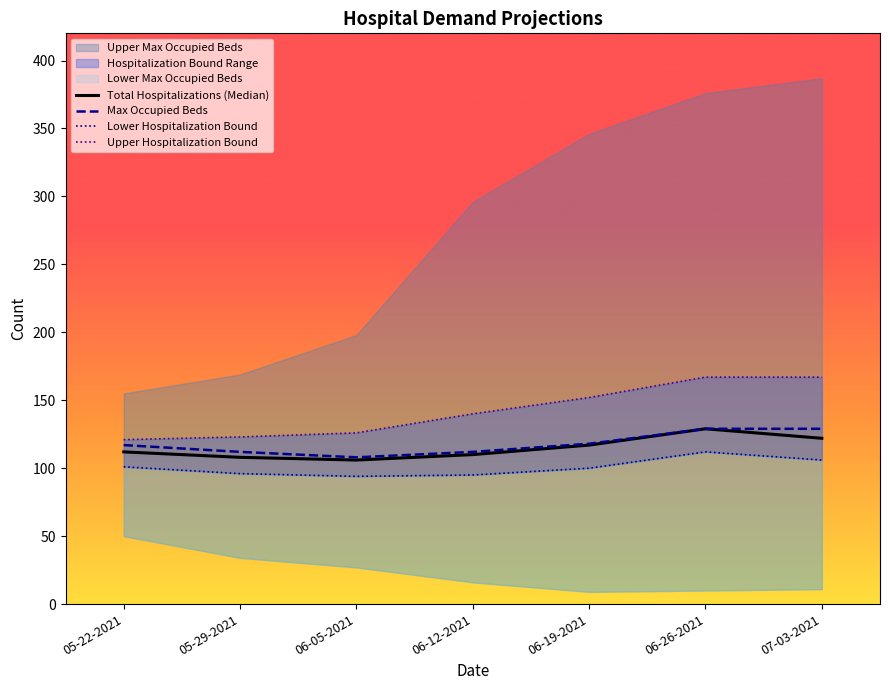

Does the chart display data point markers on the line(s)?

No